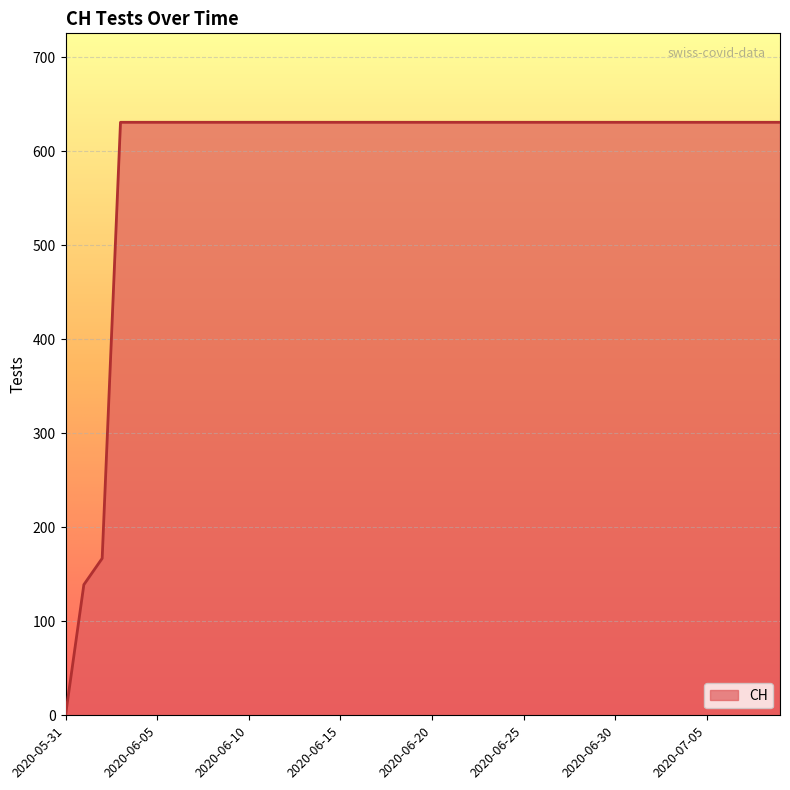

What is the maximum value shown in the chart?

631